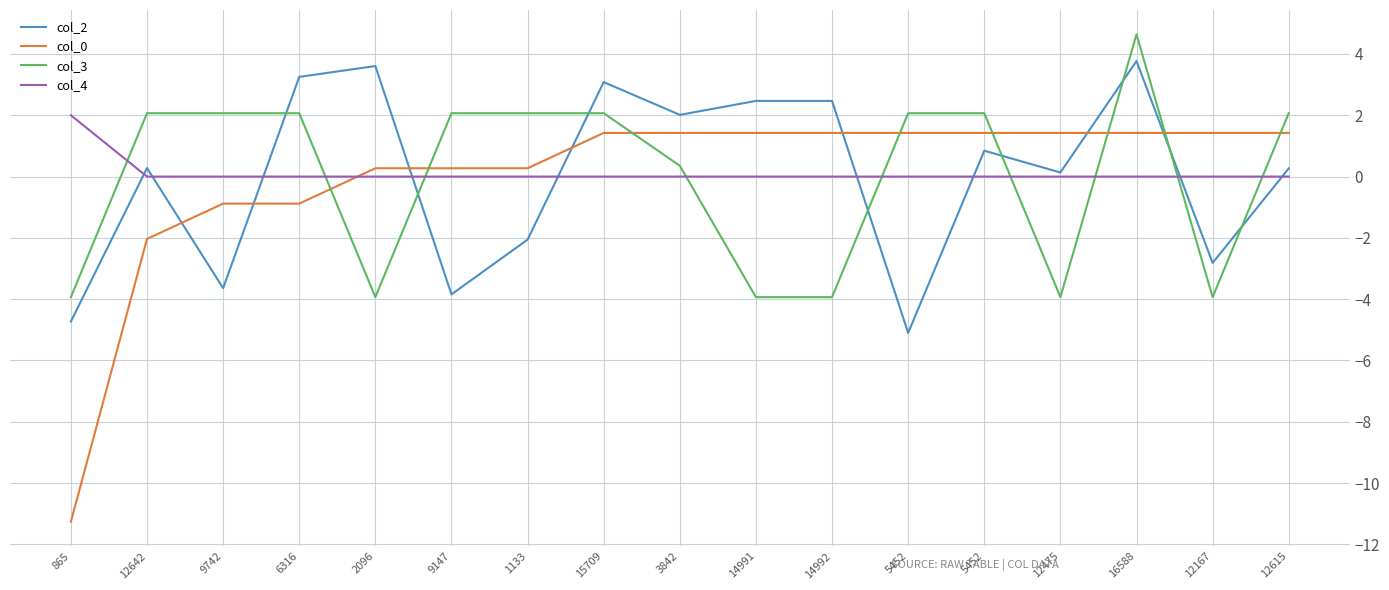

At 12475, list the series in order from smallest to largest.

col_3, col_4, col_2, col_0